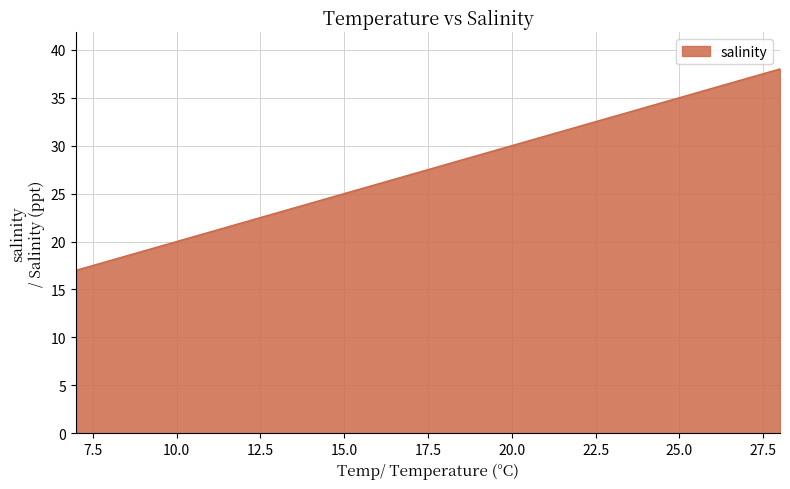

What value does the data have at 14, to the nearest 10?

20